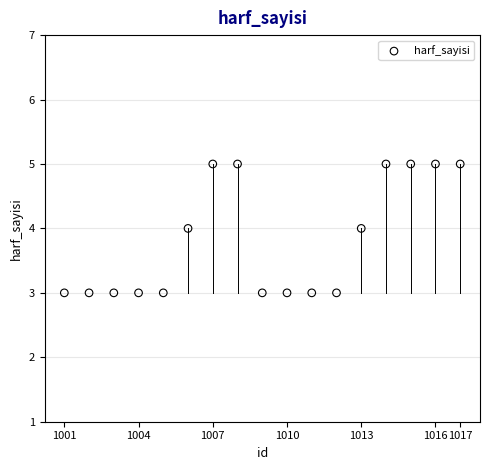

What is the range of X values (max minus min)?

16